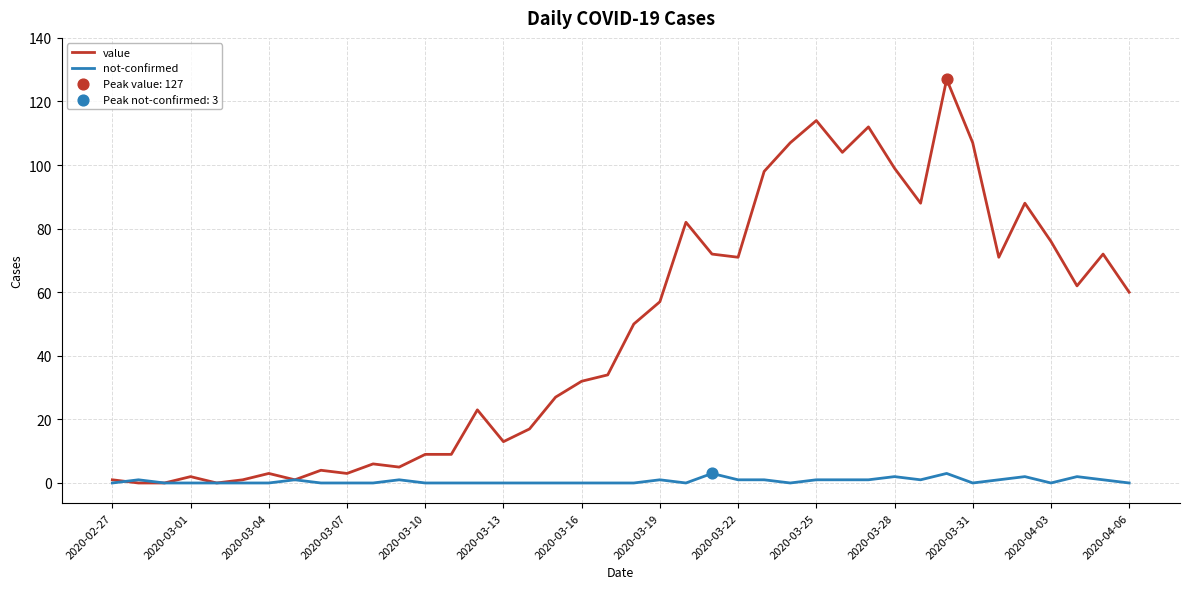

Which series has the largest total across all categories?

value